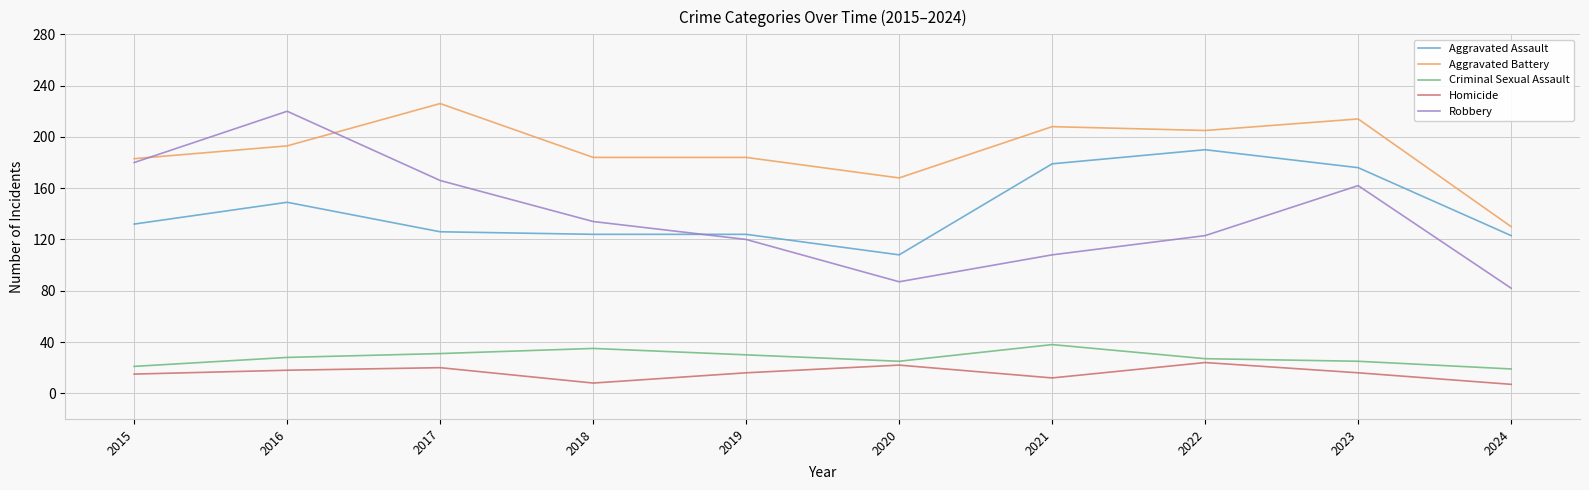

What is the total value across all series at 2019?

474